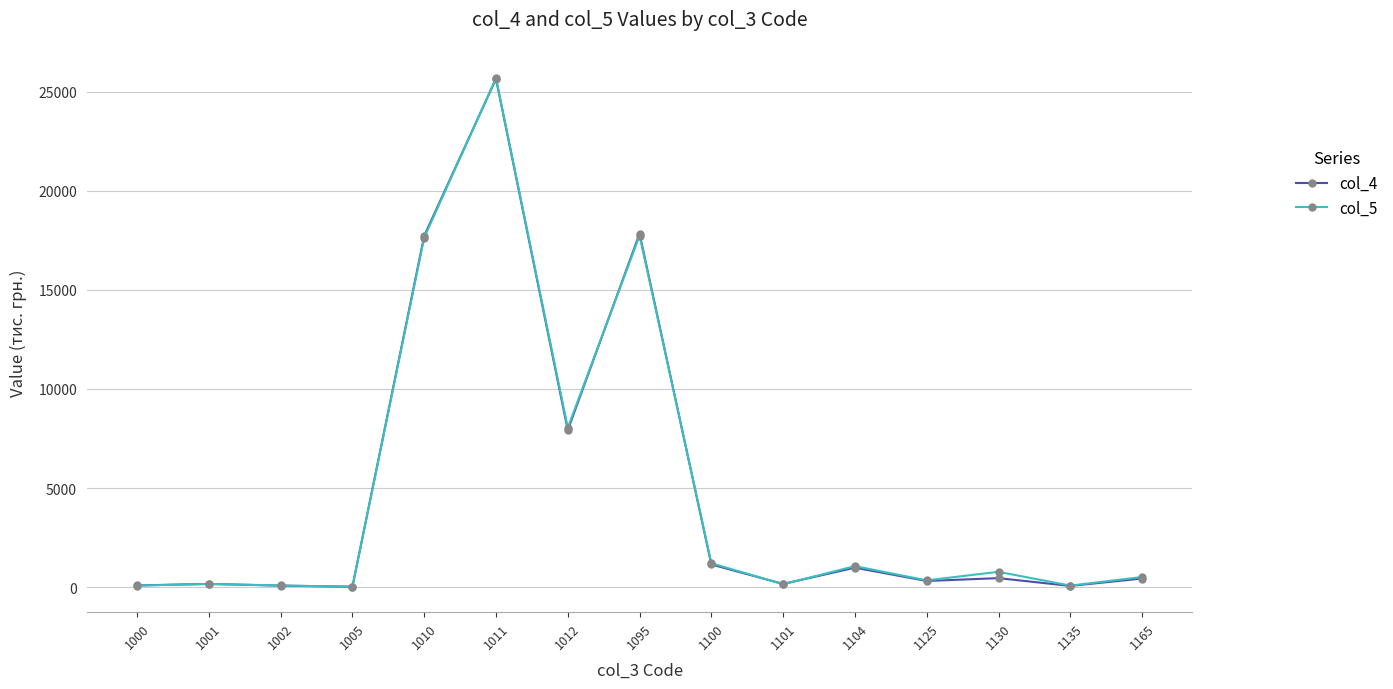

The col_4 series shows 162 at 1101. True or false?

True